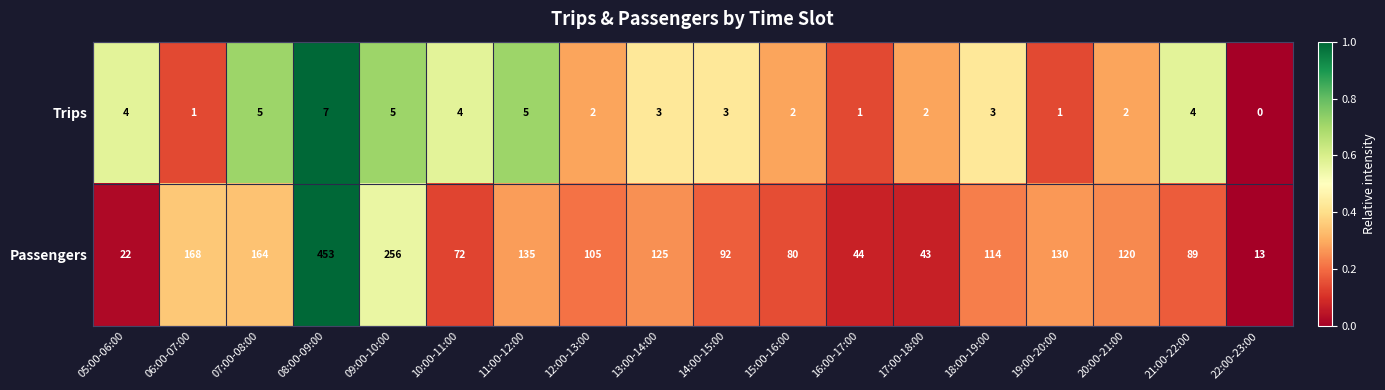

Which label corresponds to the smallest value in the chart?

22:00-23:00